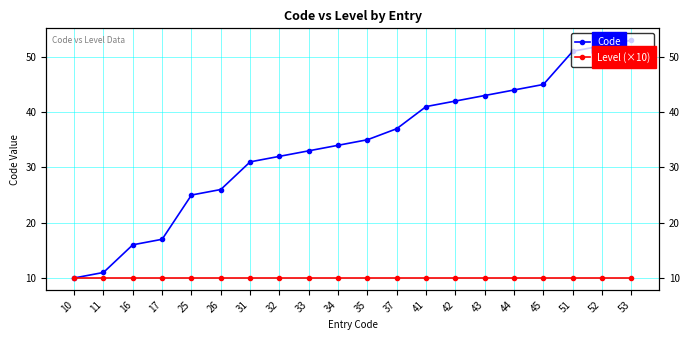

What is the lowest value of the Level (×10) series?

10